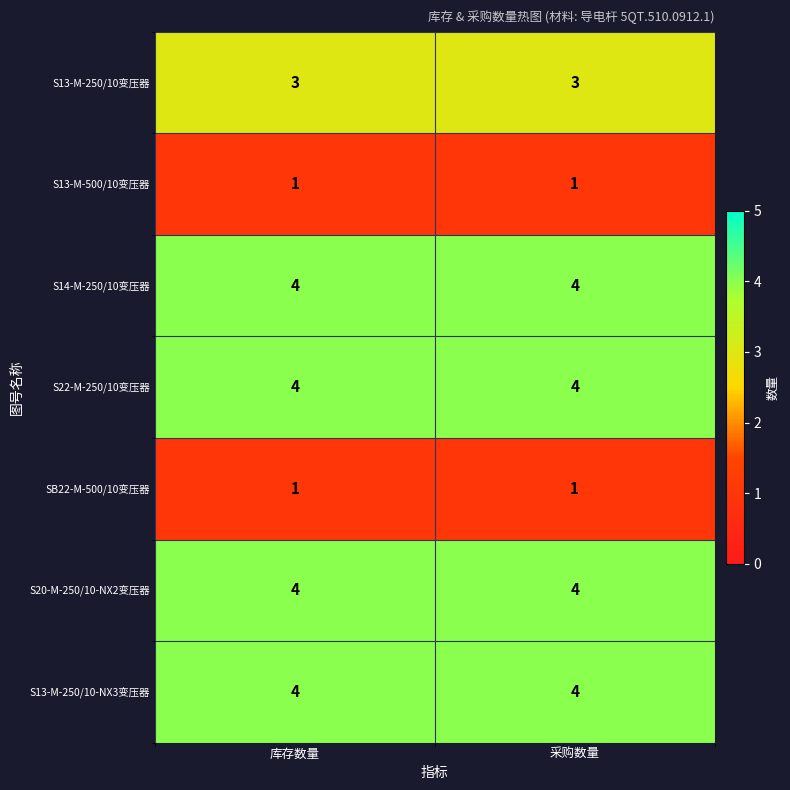

The value of S13-M-250/10变压器 at 采购数量 is 3. True or false?

True